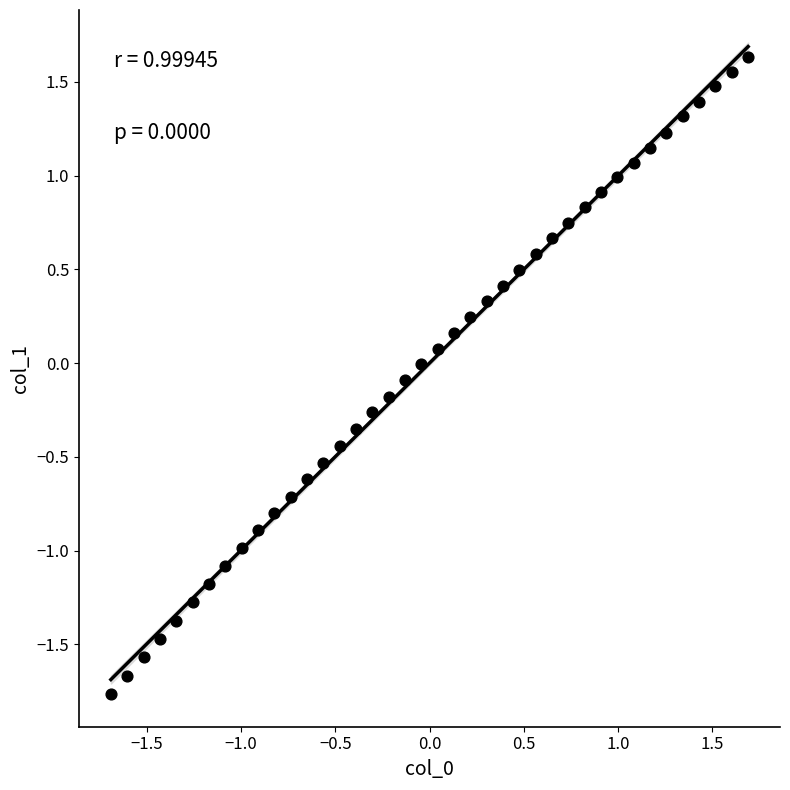

What is the range of Y values (max minus min)?

3.4